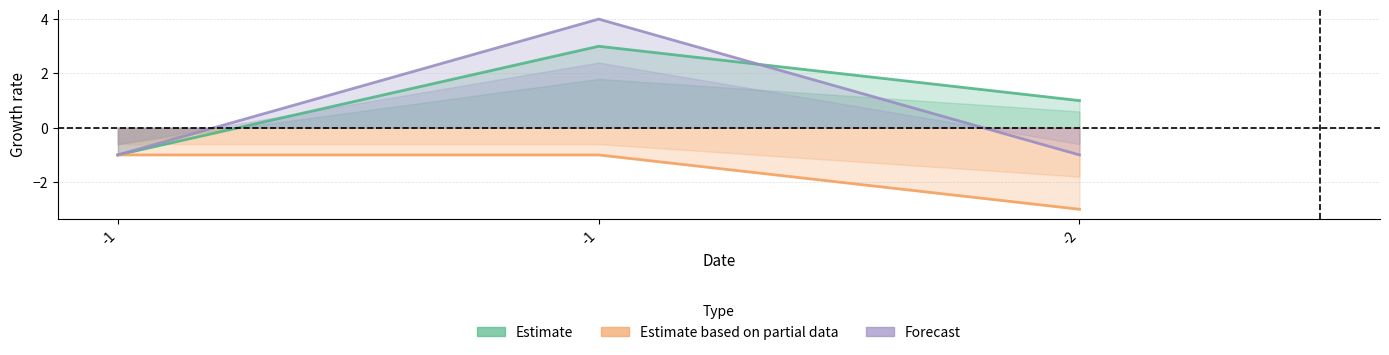

Reading left to right, what are all the values shown in this chart?

_1: -1=-1	-1=3	-2=1
_2: -1=-1	-1=-1	-2=-3
_3: -1=-1	-1=4	-2=-1